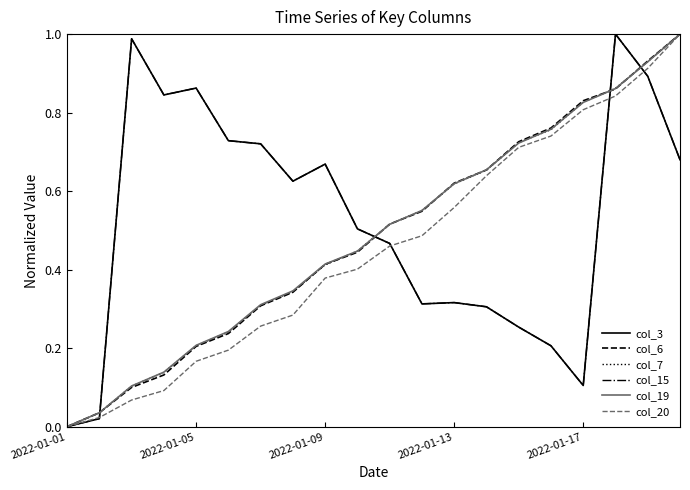

Which series ends up on top after the final intersection of col_7 and col_15?

col_7